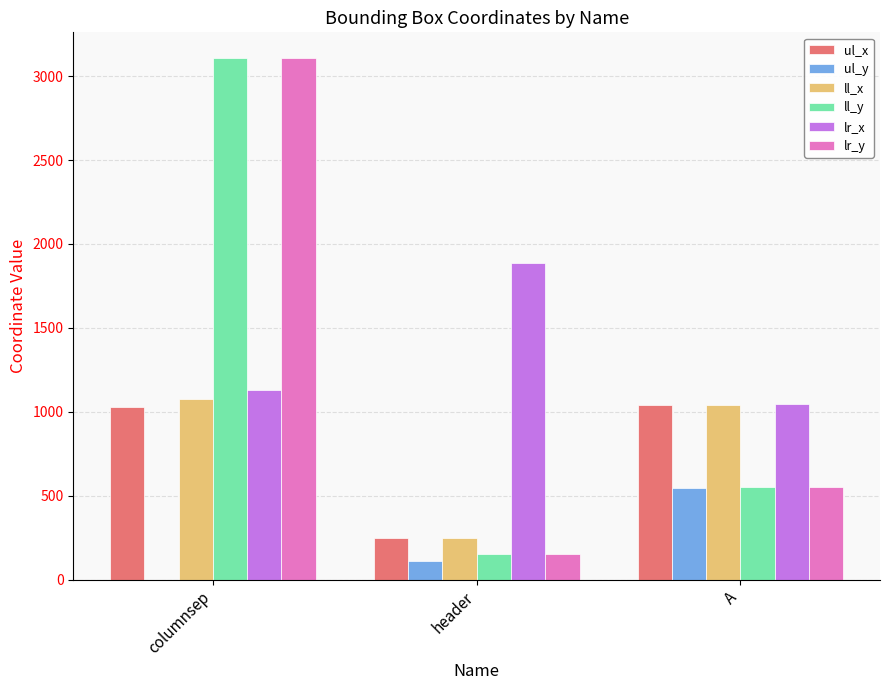

Count the number of categories in the chart.

3